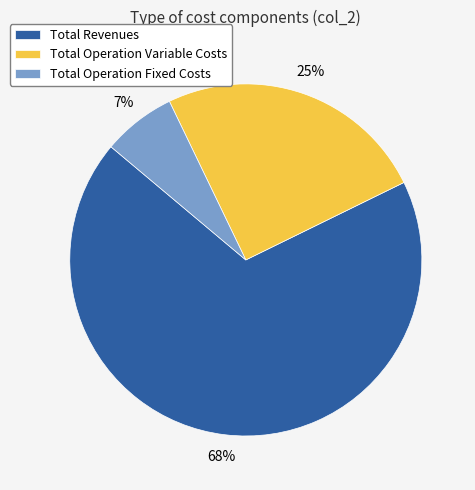

Combined, do Total Operation Variable Costs and Total Operation Fixed Costs account for over 50%?

No